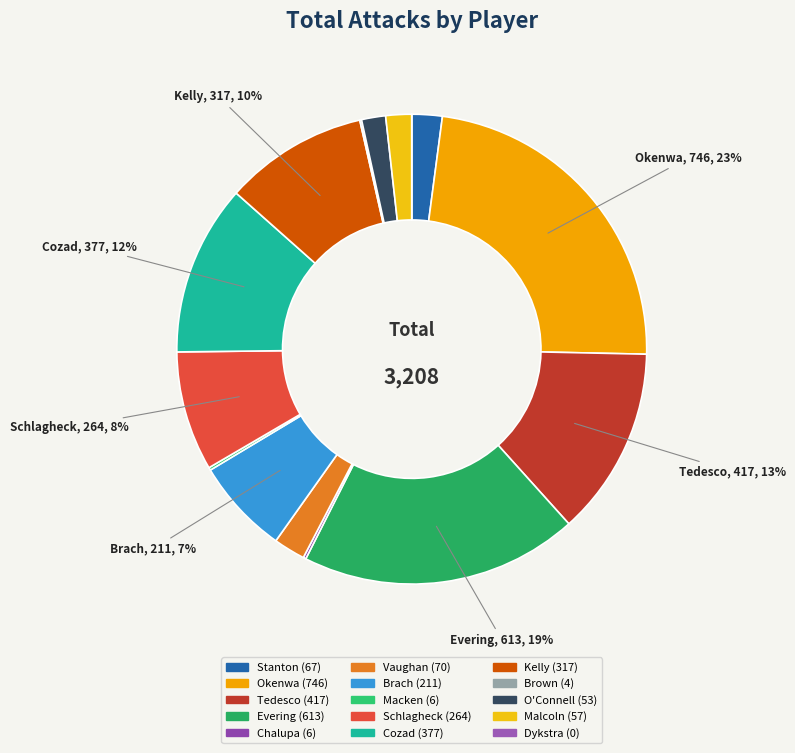

To the nearest percent, what is the difference between the largest and smallest slice percentages?

23%